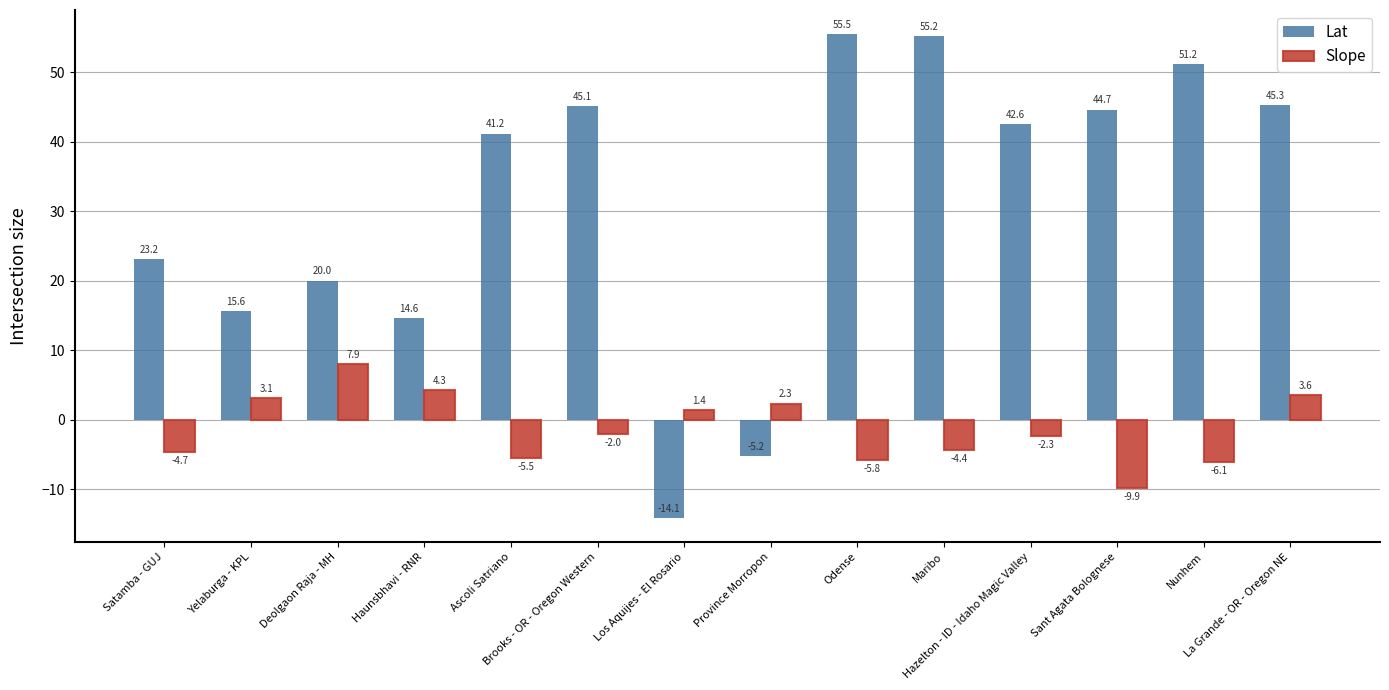

Reading right to left, extract all data points from this chart.

Lat: La Grande - OR - Oregon NE=45.3	Nunhem=51.2	Sant Agata Bolognese=44.7	Hazelton - ID - Idaho Magic Valley=42.6	Maribo=55.2	Odense=55.5	Province Morropon=-5.2	Los Aquijes - El Rosario=-14.1	Brooks - OR - Oregon Western=45.1	Ascoli Satriano=41.2	Haunsbhavi - RNR=14.6	Deolgaon Raja - MH=20.0	Yelaburga - KPL=15.6	Satamba - GUJ=23.2
Slope: La Grande - OR - Oregon NE=3.6	Nunhem=-6.1	Sant Agata Bolognese=-9.9	Hazelton - ID - Idaho Magic Valley=-2.3	Maribo=-4.4	Odense=-5.8	Province Morropon=2.3	Los Aquijes - El Rosario=1.4	Brooks - OR - Oregon Western=-2.0	Ascoli Satriano=-5.5	Haunsbhavi - RNR=4.3	Deolgaon Raja - MH=7.9	Yelaburga - KPL=3.1	Satamba - GUJ=-4.7